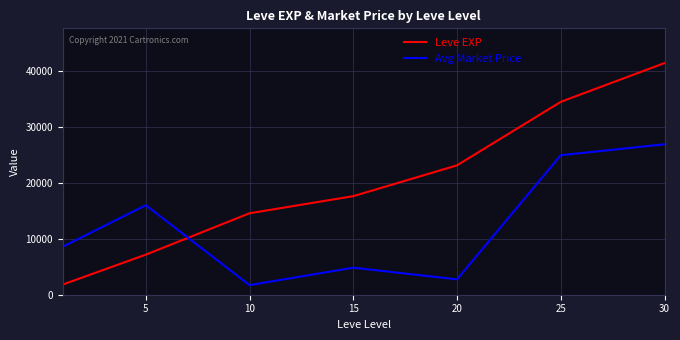

How many lines are shown in the chart?

2